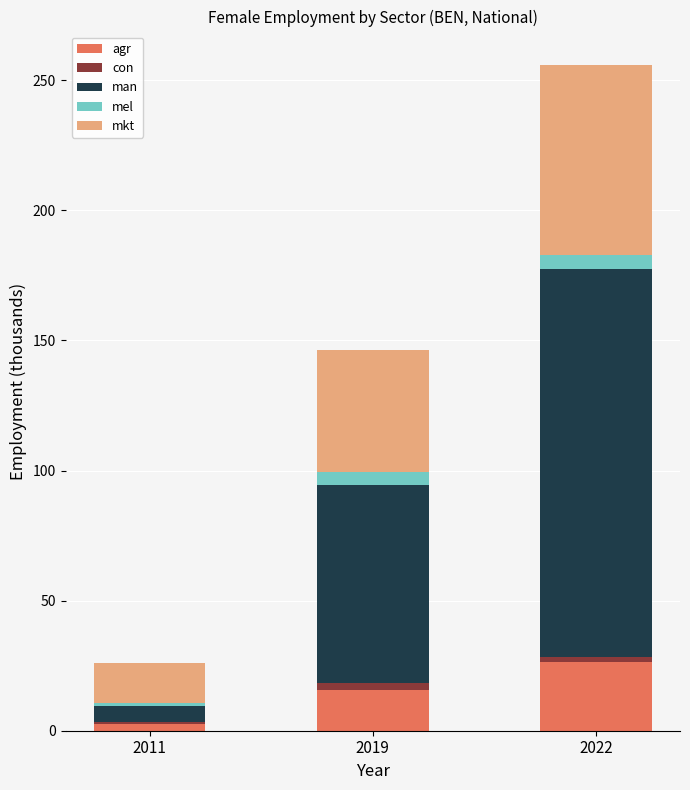

At which category is the sum across all series the highest?

2022